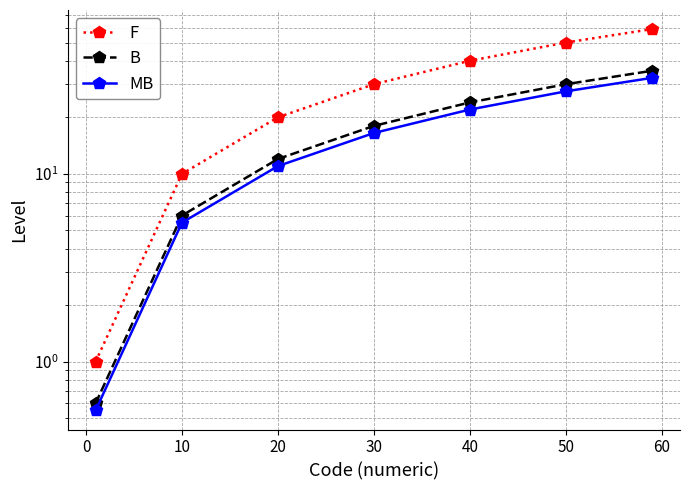

What is the difference between the second highest and second lowest values in the MB series?

22.0